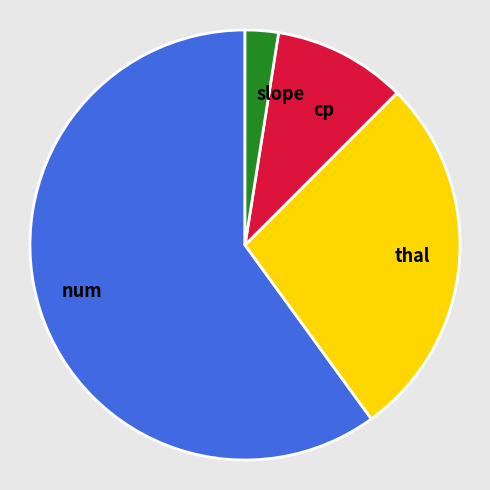

Rank the categories by value from lowest to highest.

slope, cp, thal, num